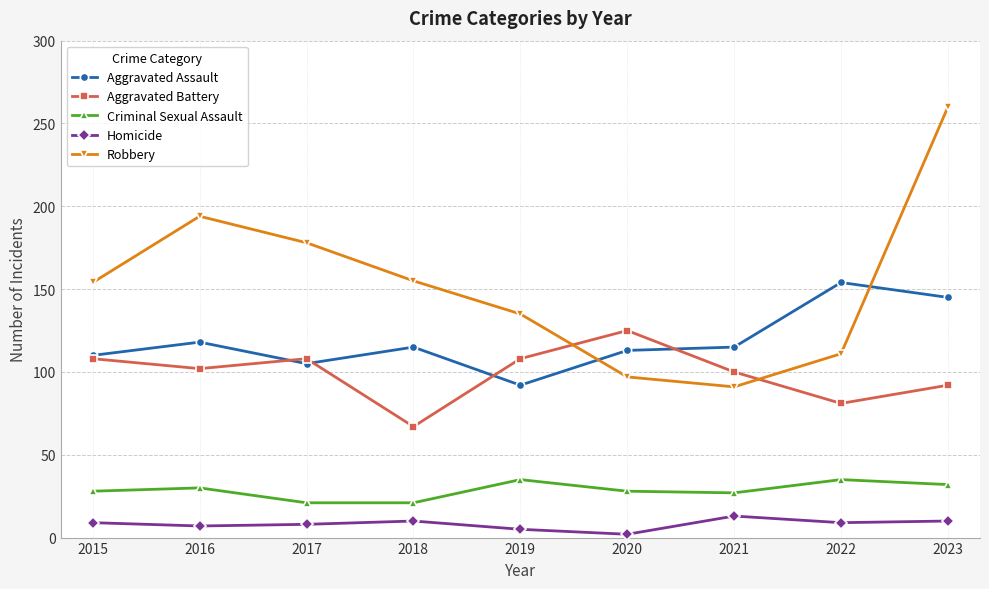

How many values in the Aggravated Battery series are below 102?

4